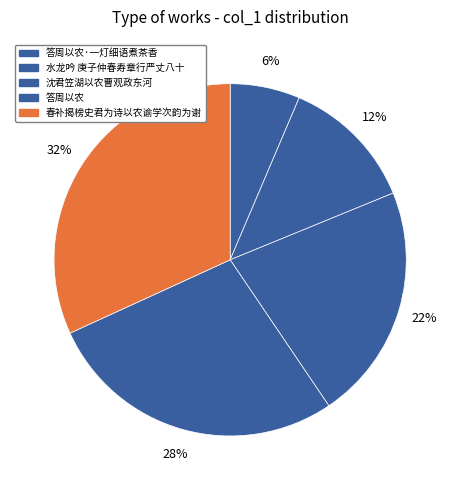

How many slices are in this pie chart?

5